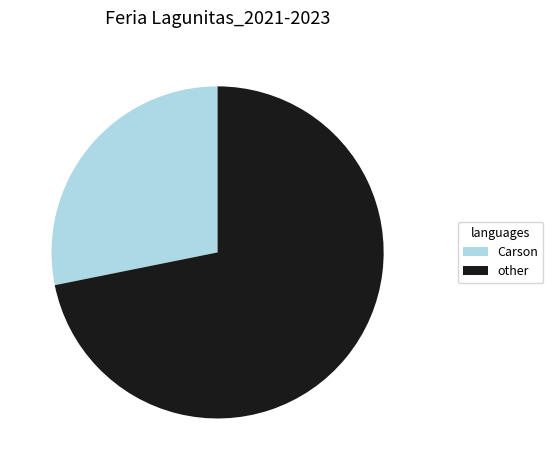

Rank the categories by value from highest to lowest.

other, Carson